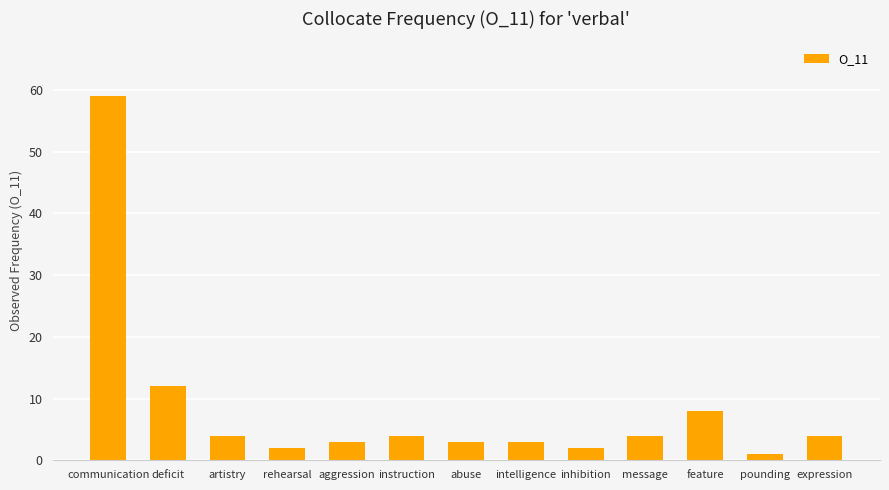

What is the value of the 13th bar from the left?

4